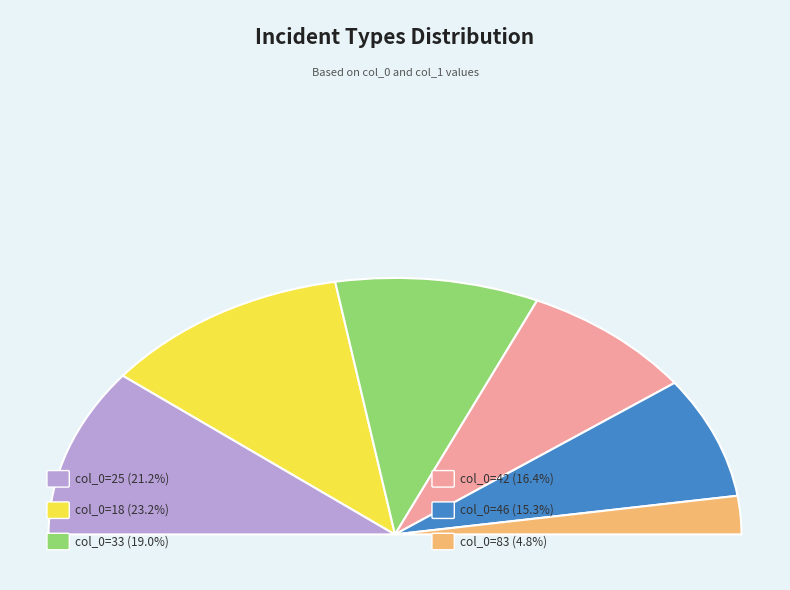

Count the number of slices in the pie.

6